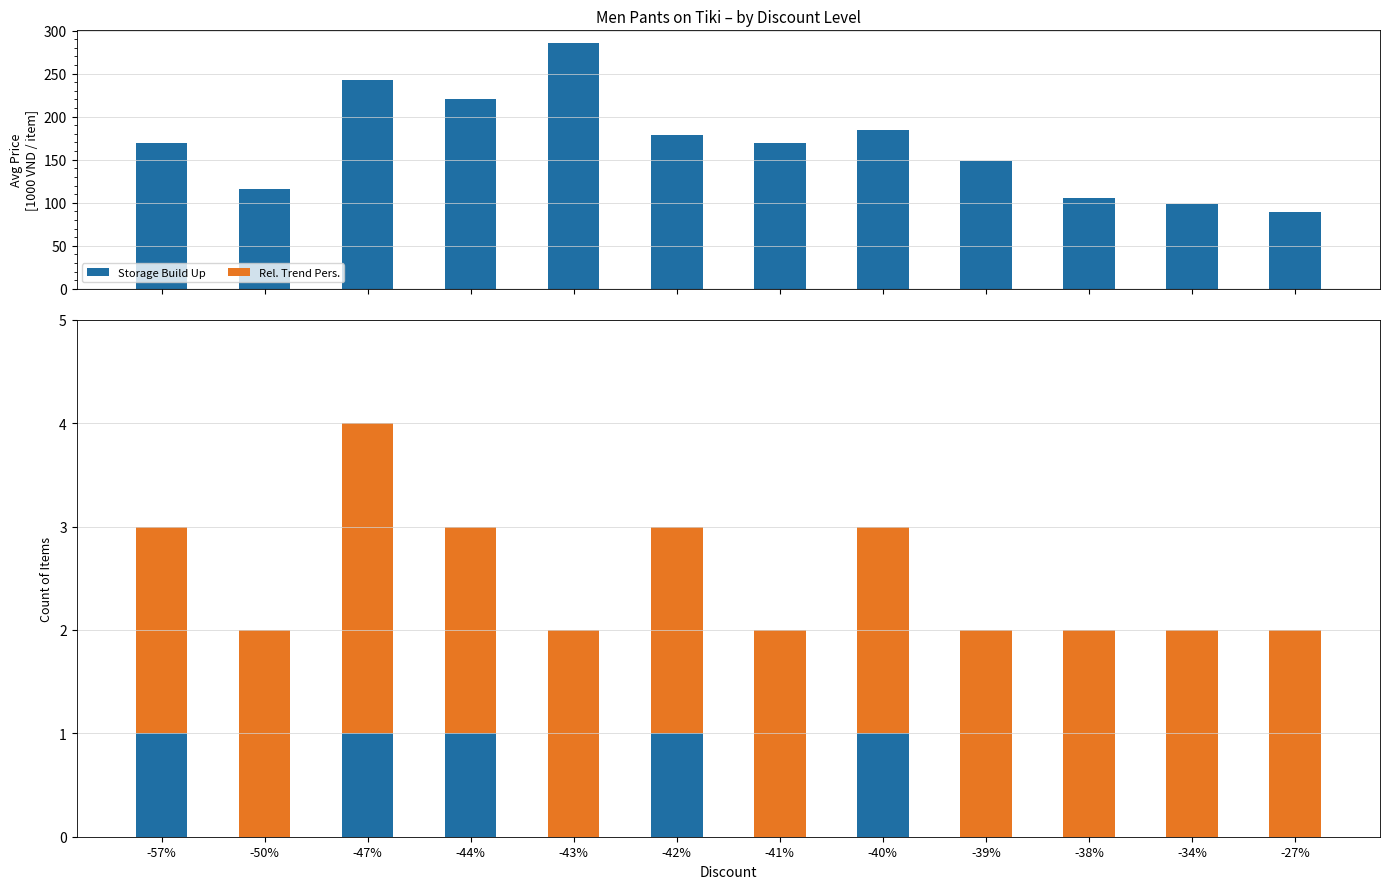

Which category has the highest value in the Rel. Trend Pers. series?

-47%